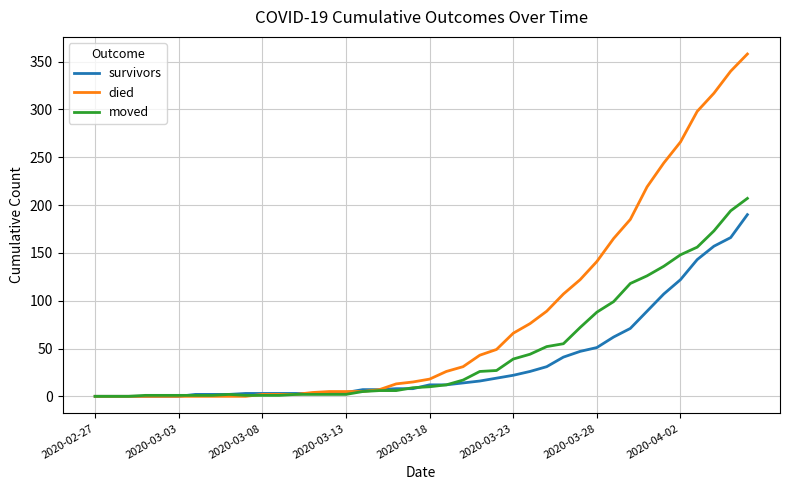

Rank the series by their maximum value, from highest to lowest.

died, moved, survivors